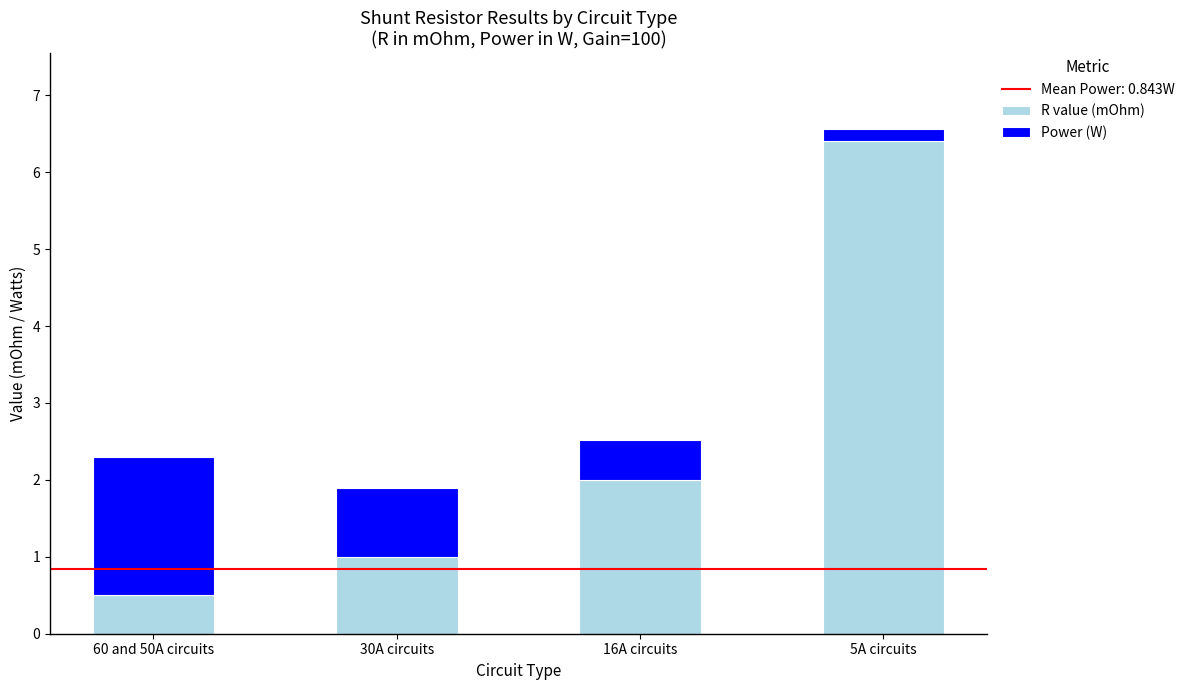

Rank the categories by R value (mOhm) value from highest to lowest.

5A circuits, 16A circuits, 30A circuits, 60 and 50A circuits